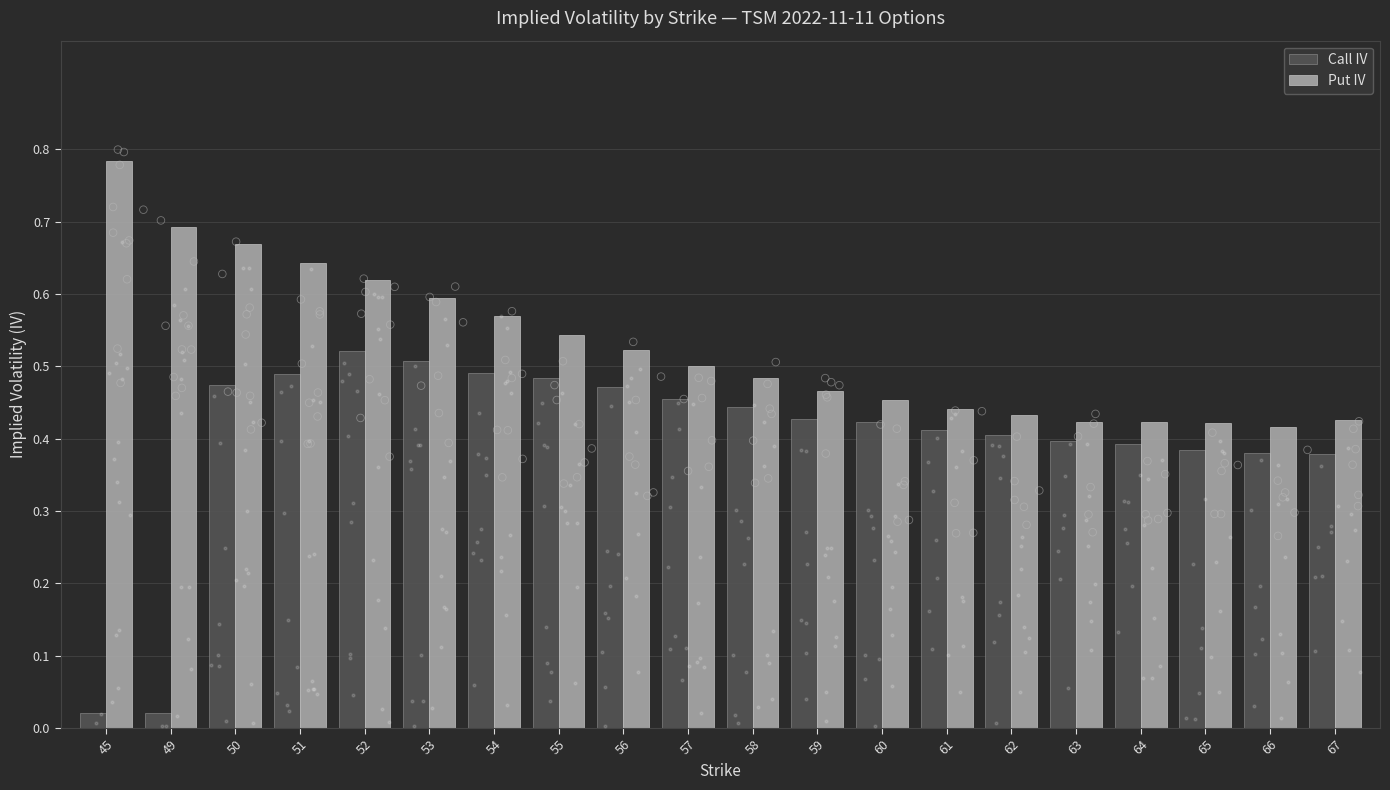

Which series has the widest spread of Y values?

Call IV